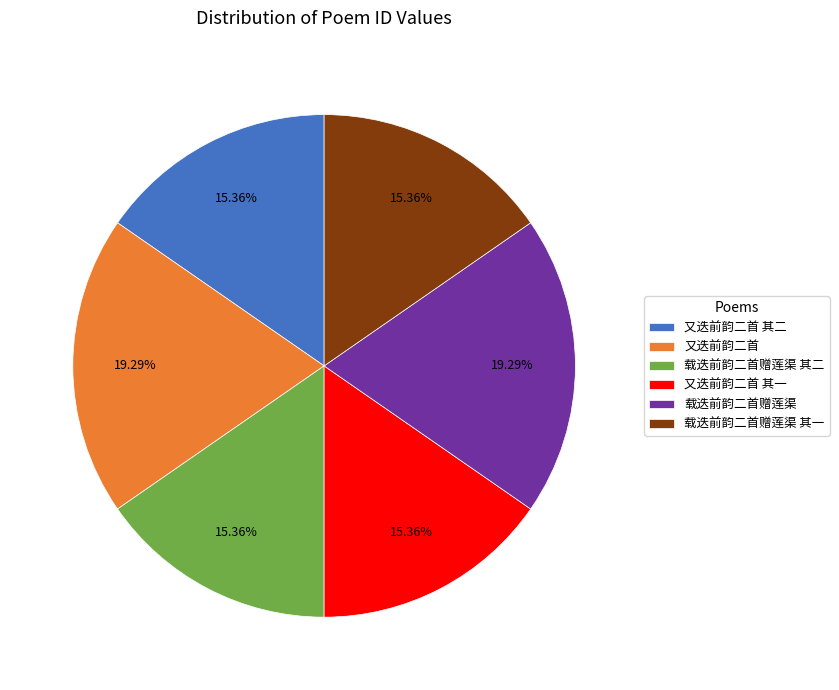

To the nearest percent, what percentage of the pie is 载迭前韵二首赠莲渠?

19%